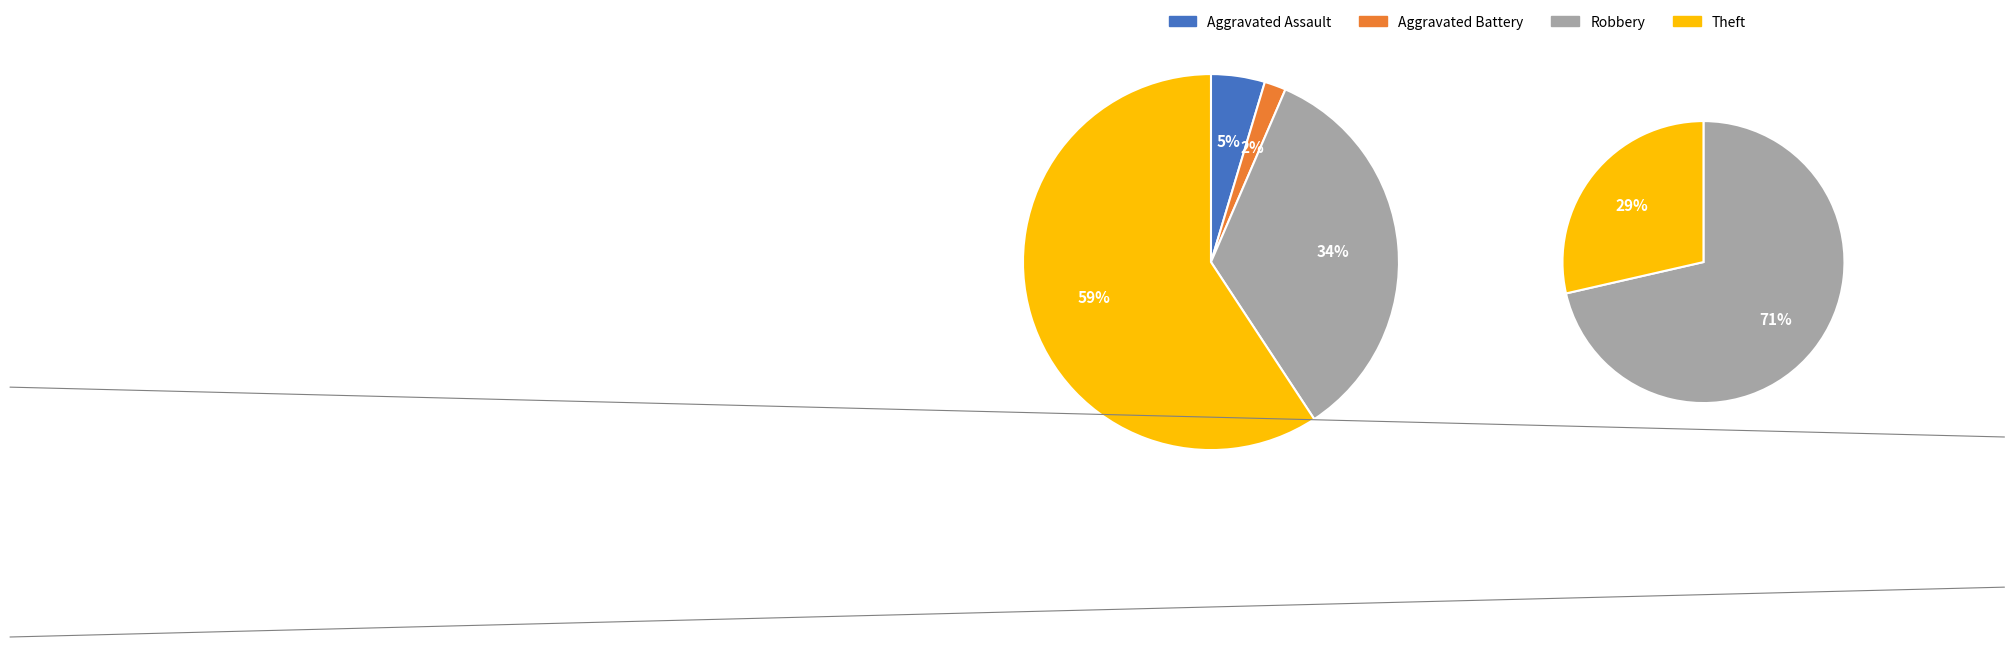

The Robbery slice represents 34% of the pie. True or false?

True